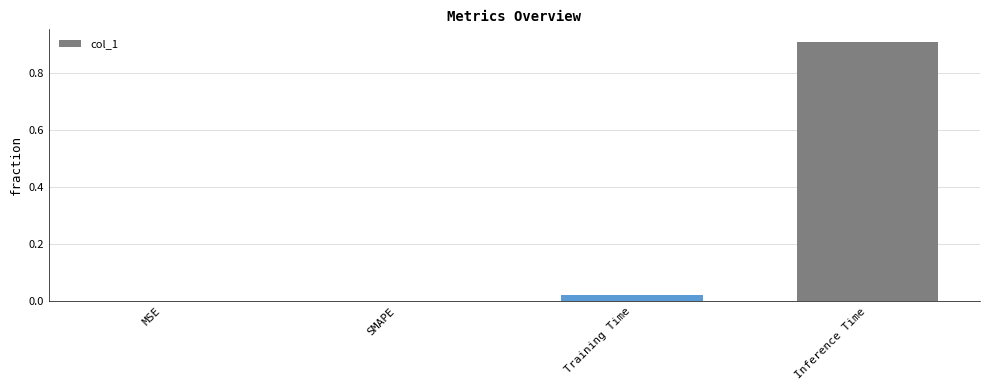

True or false: the data shows 0.0 at MSE.

True